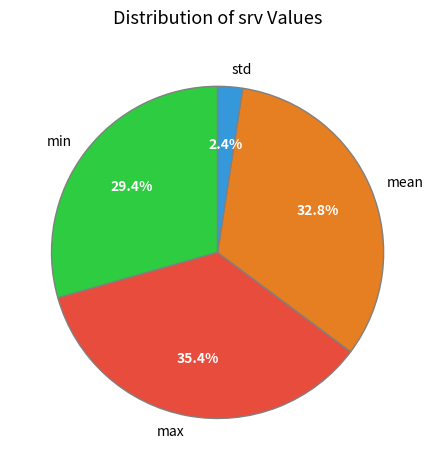

Rank the categories by value from lowest to highest.

std, min, mean, max